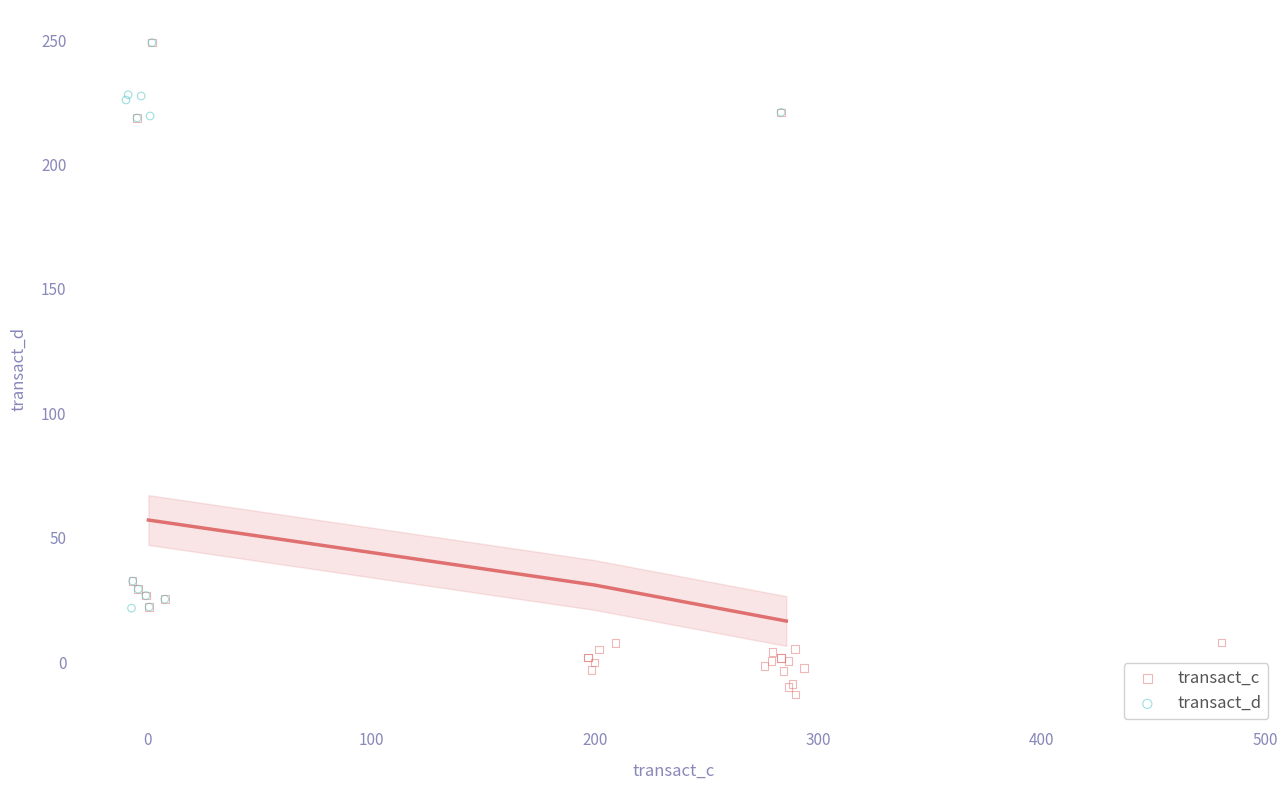

Which series has the widest spread of Y values?

transact_c